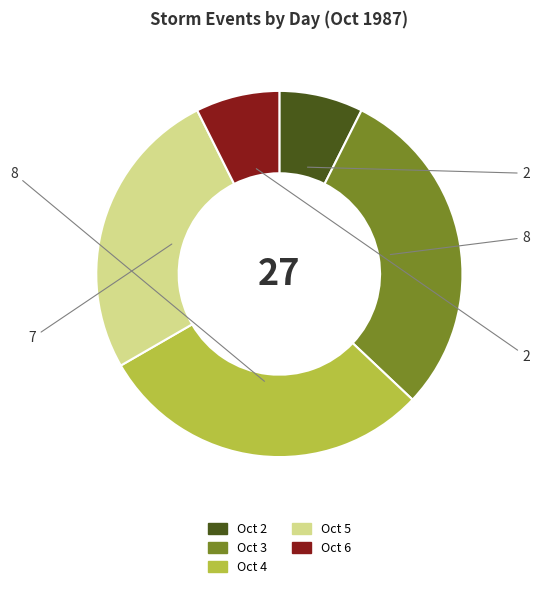

Does any single category account for the majority?

No